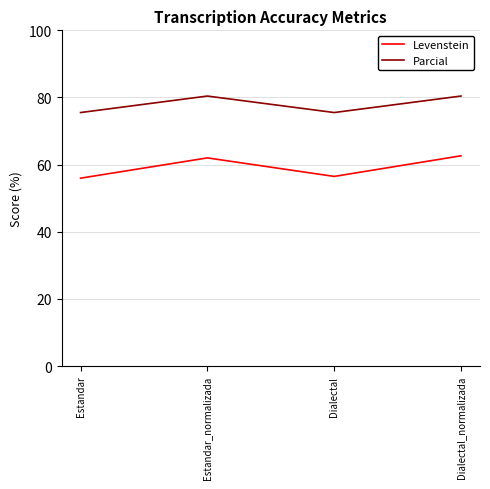

The value of Parcial at Estandar_normalizada is 80.4. True or false?

True